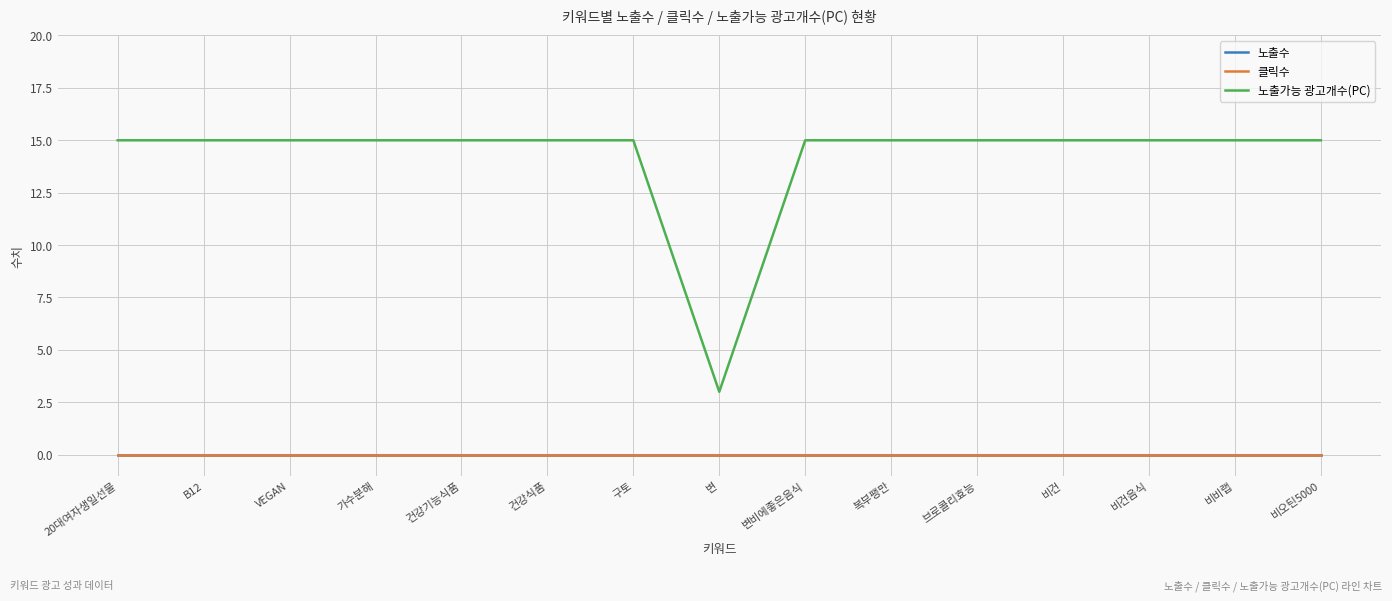

True or false: 노출가능 광고개수(PC) has a value of 5 at 비건음식.

False